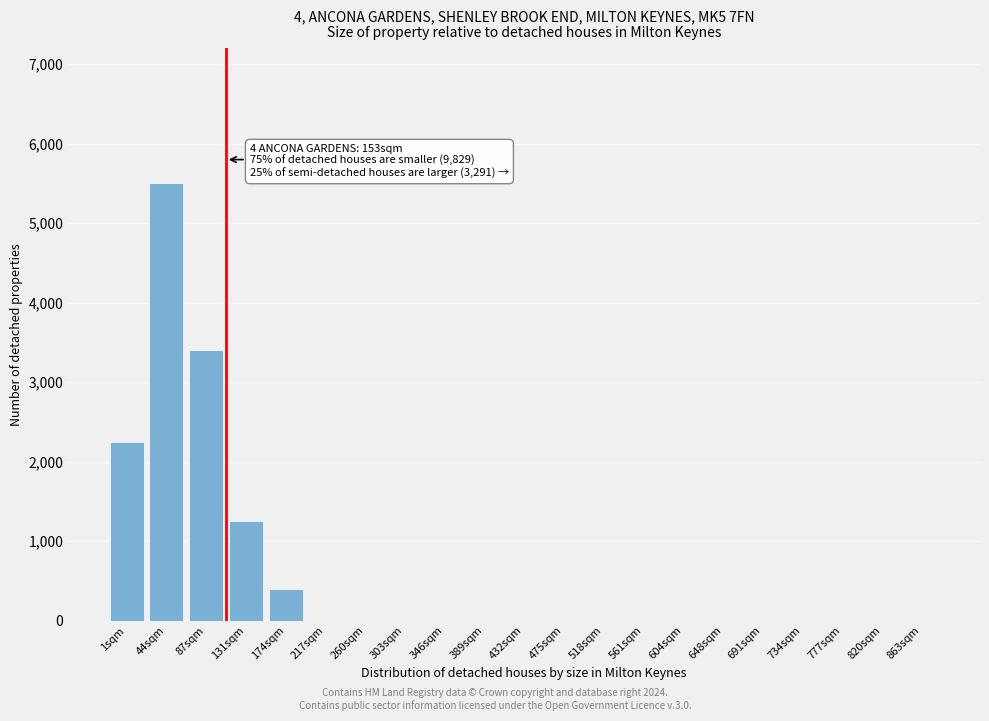

Reading left to right, extract all data points from this chart.

1sqm=2250	44sqm=5500	87sqm=3400	131sqm=1250	174sqm=400	217sqm=0	260sqm=0	303sqm=0	346sqm=0	389sqm=0	432sqm=0	475sqm=0	518sqm=0	561sqm=0	604sqm=0	648sqm=0	691sqm=0	734sqm=0	777sqm=0	820sqm=0	863sqm=0